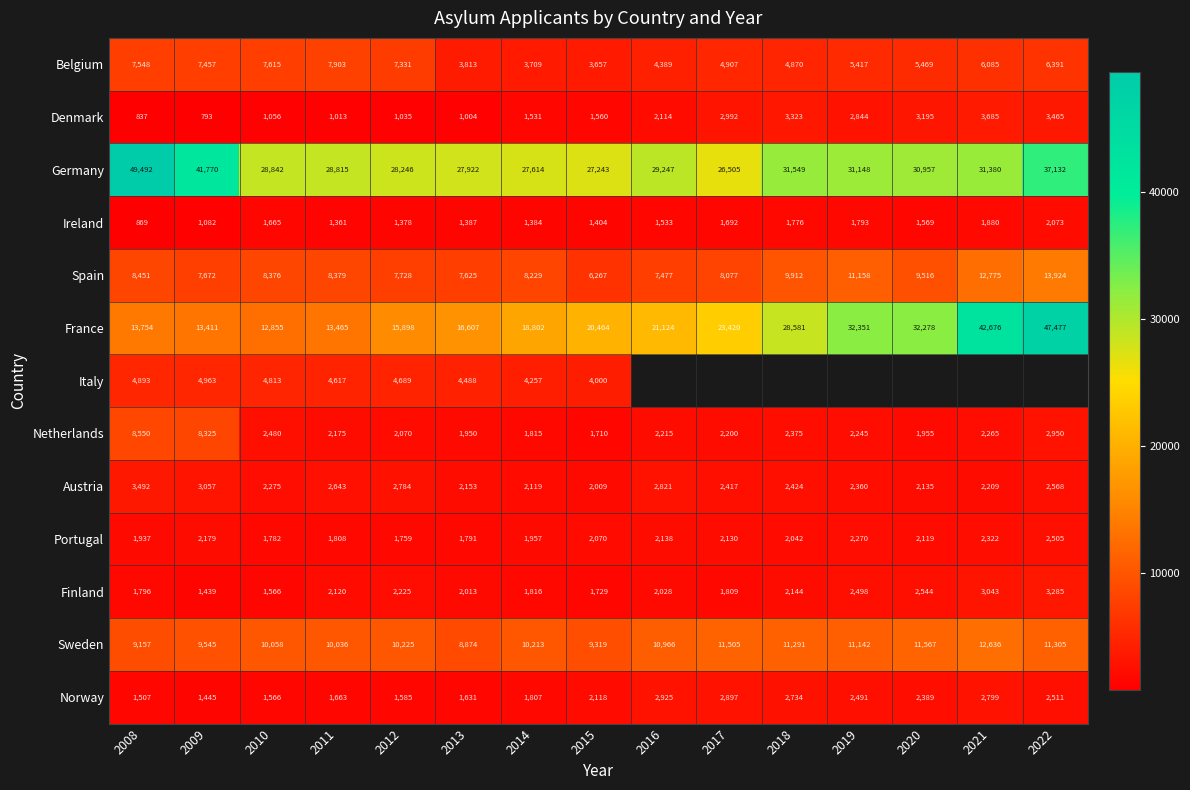

What is the total value across all series at 2012?

86953